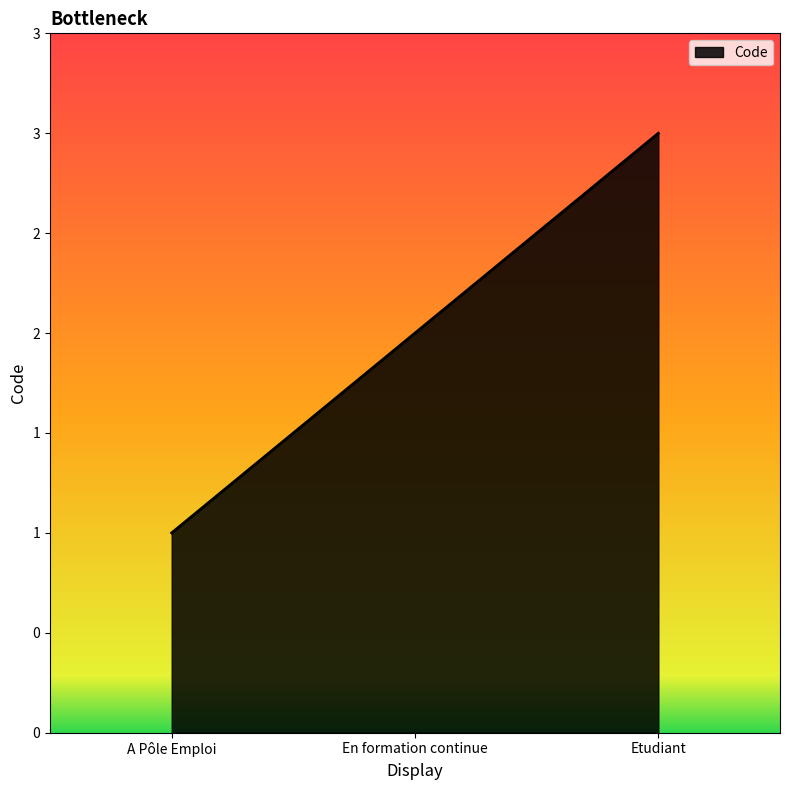

Reading left to right, what are all the values shown in this chart?

1	2	3